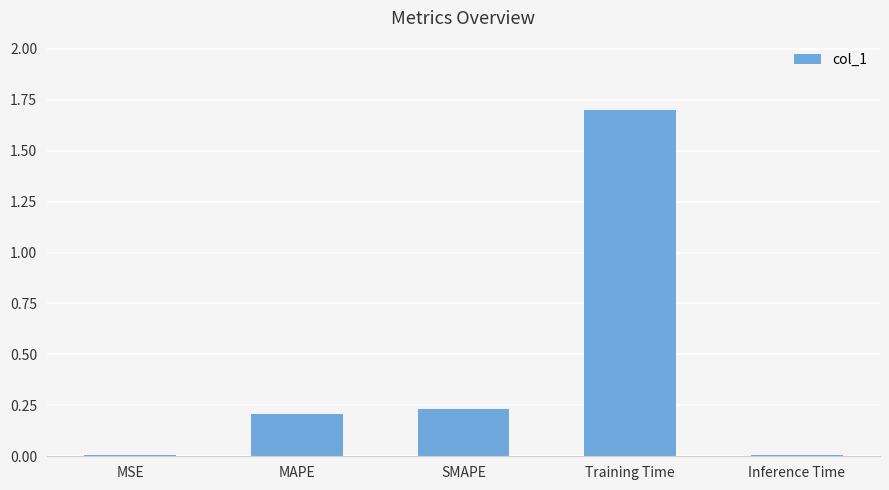

What is the sum of all values?

2.2